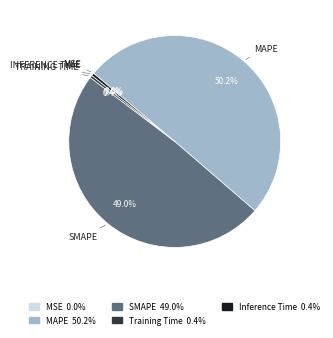

True or false: MAPE accounts for 62% of the total.

False